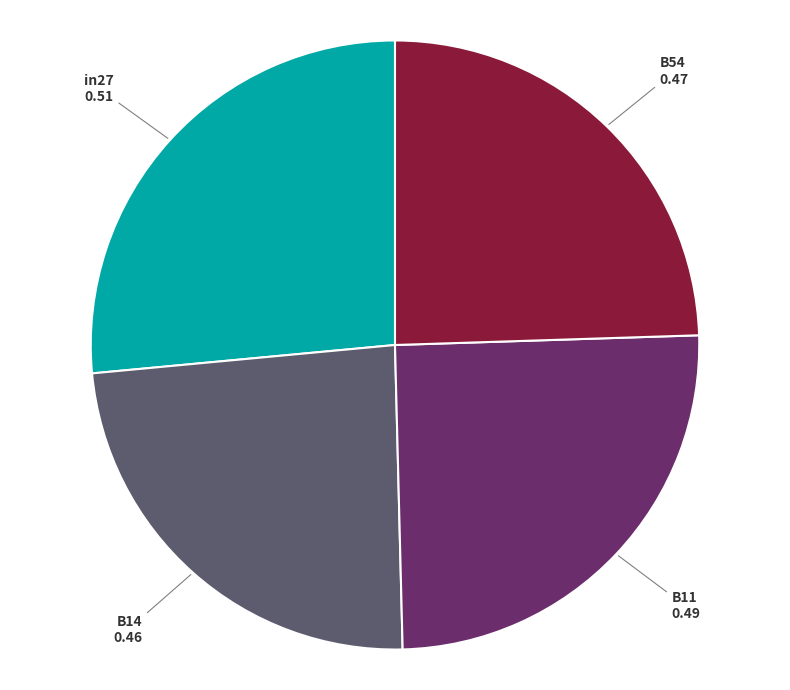

Is there a majority slice in this chart?

No